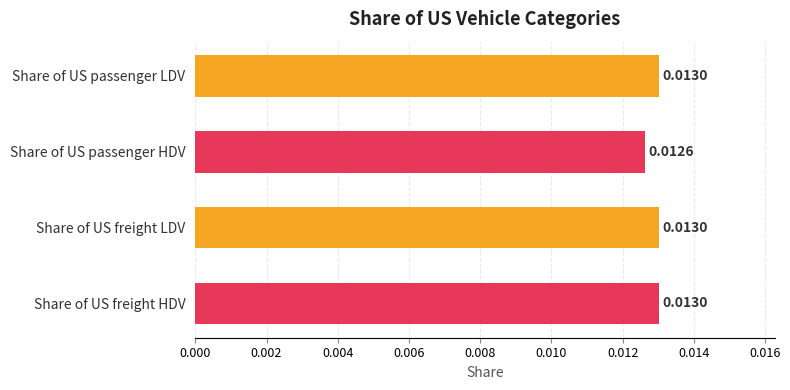

Are the bars horizontal?

Yes